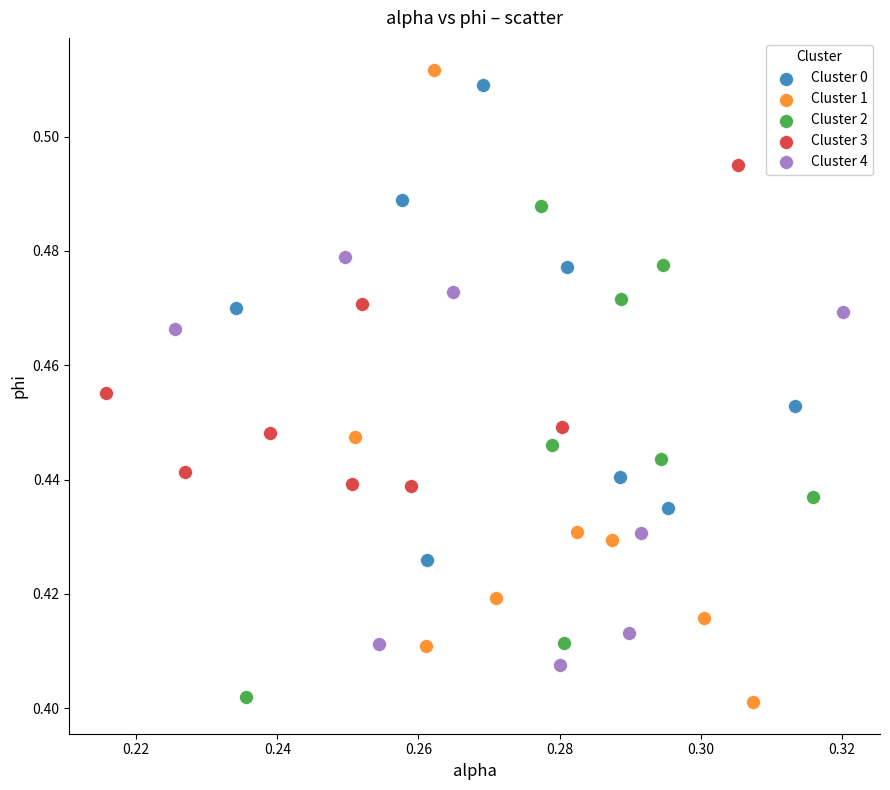

What are all the series names shown in the legend?

Cluster 0, Cluster 1, Cluster 2, Cluster 3, Cluster 4